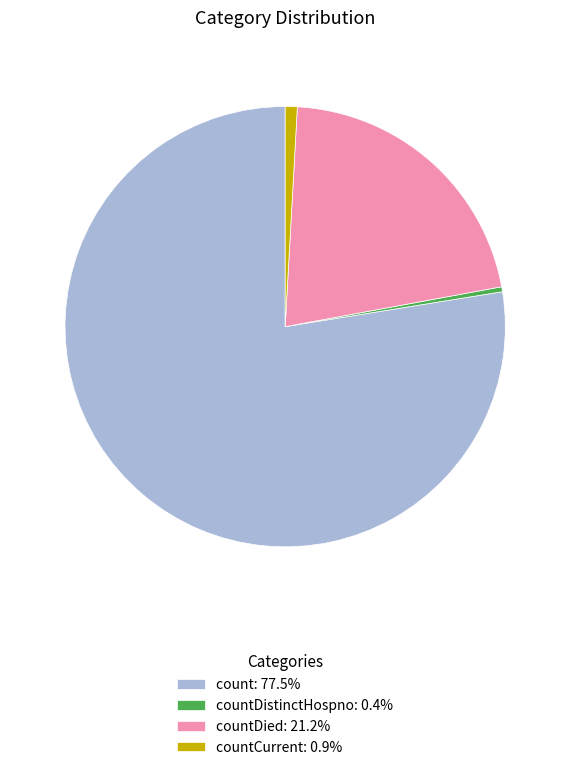

Is there a majority slice in this chart?

Yes